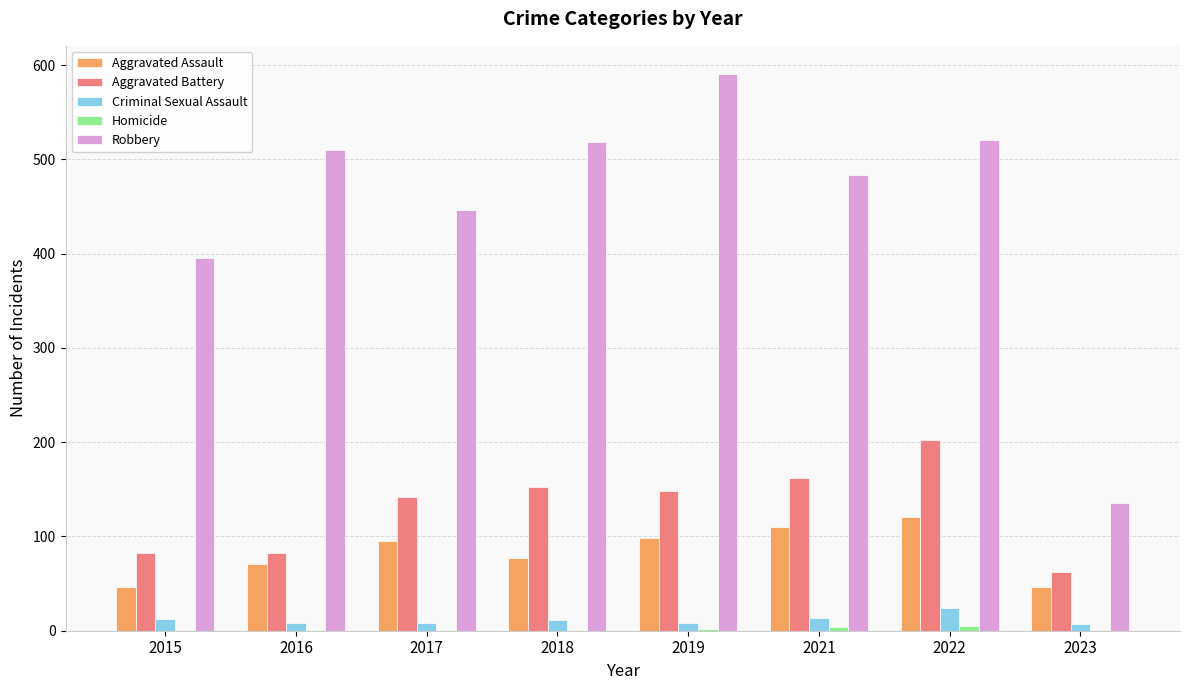

Count the number of categories in the chart.

8